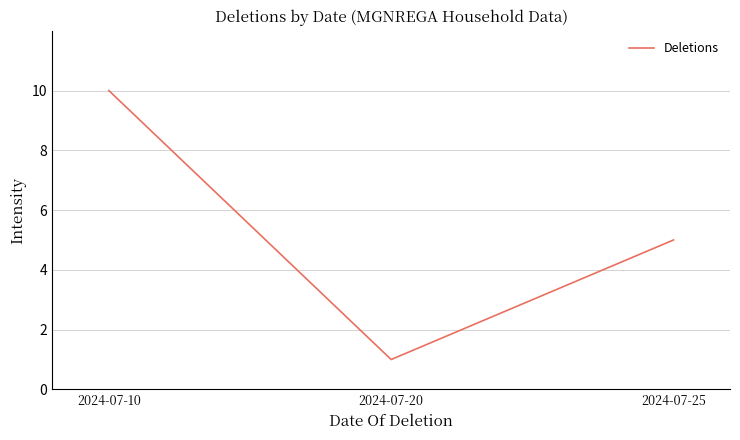

What is the approximate value at 2024-07-25?

5